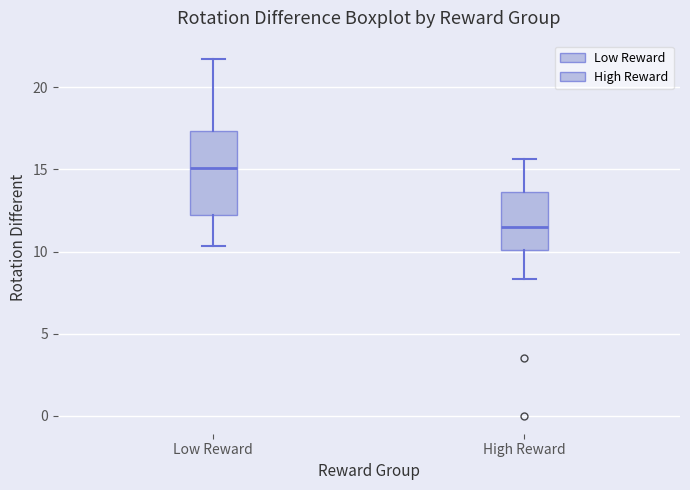

Reading left to right, read every box against the y-axis: the position of its median line, the range the box covers, and the ends of its whiskers. The values are not printed on the chart, so give them approximately, as read against the axis.

Low Reward: median 15.0, box 12.0 to 17.5, whiskers 10.5 to 21.5
High Reward: median 11.5, box 10.0 to 13.5, whiskers 8.5 to 15.5